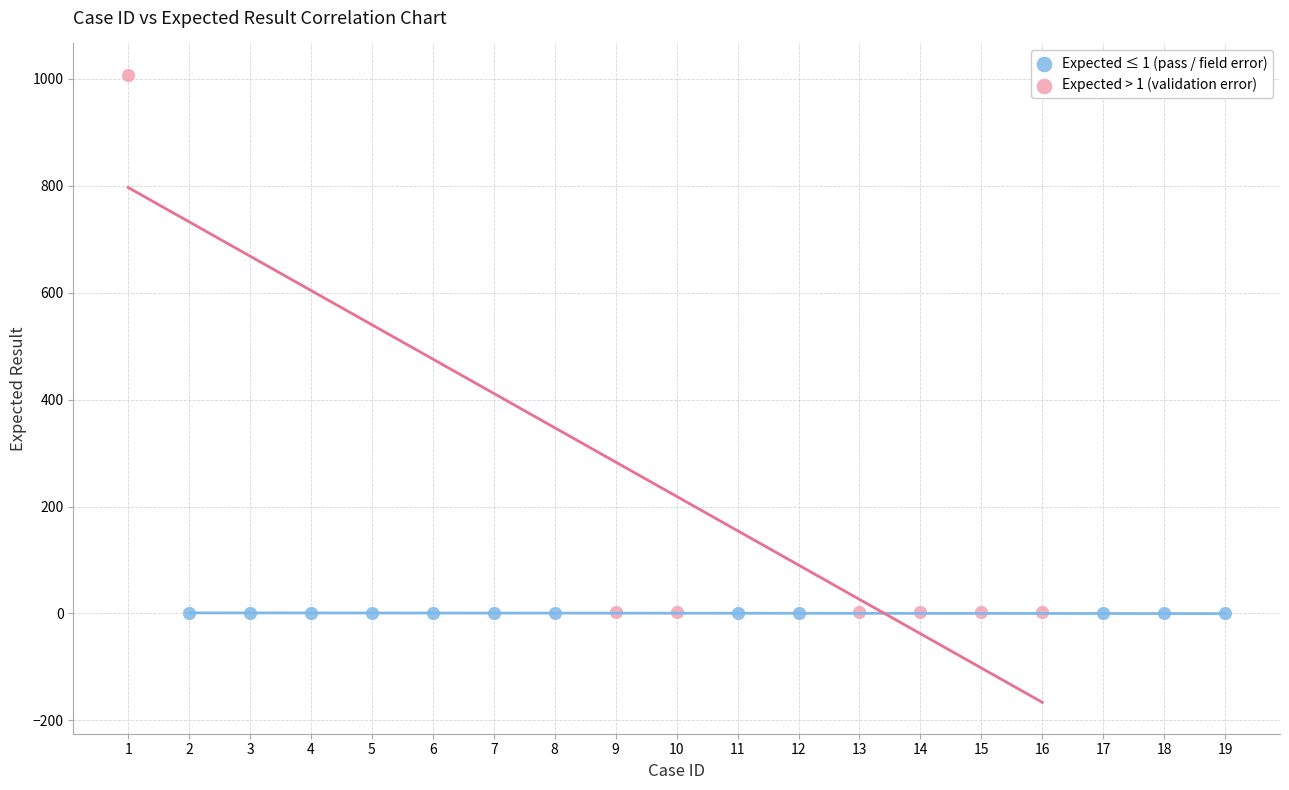

Which series reaches the maximum Y coordinate?

Expected > 1 (validation error)